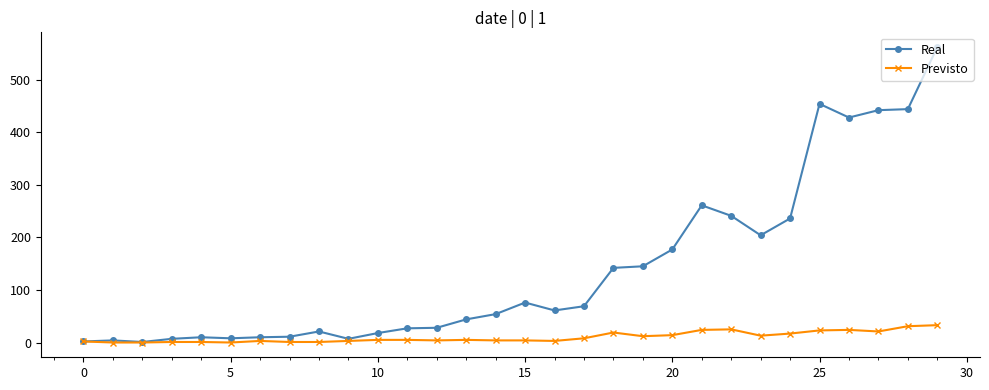

What is the maximum value for Previsto?

33